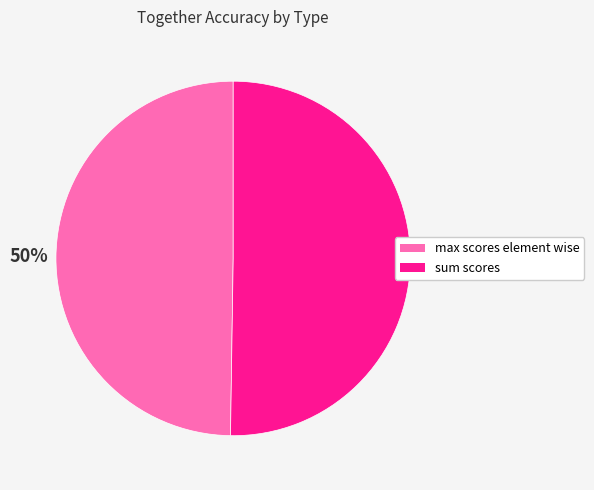

To the nearest percent, what portion does max scores element wise represent?

50%